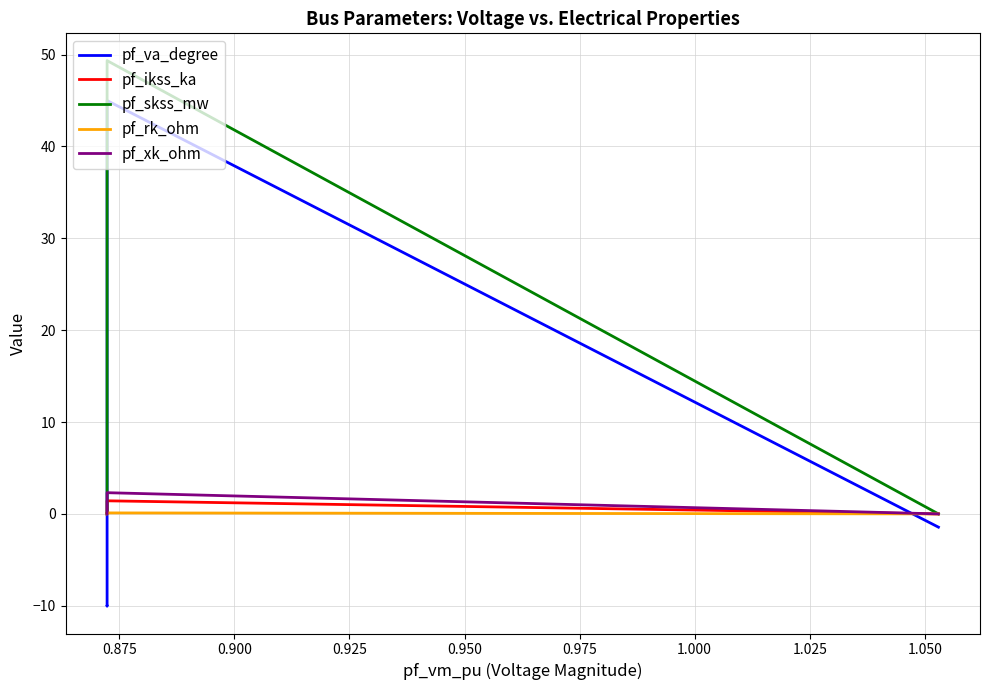

Count the number of categories in the chart.

5